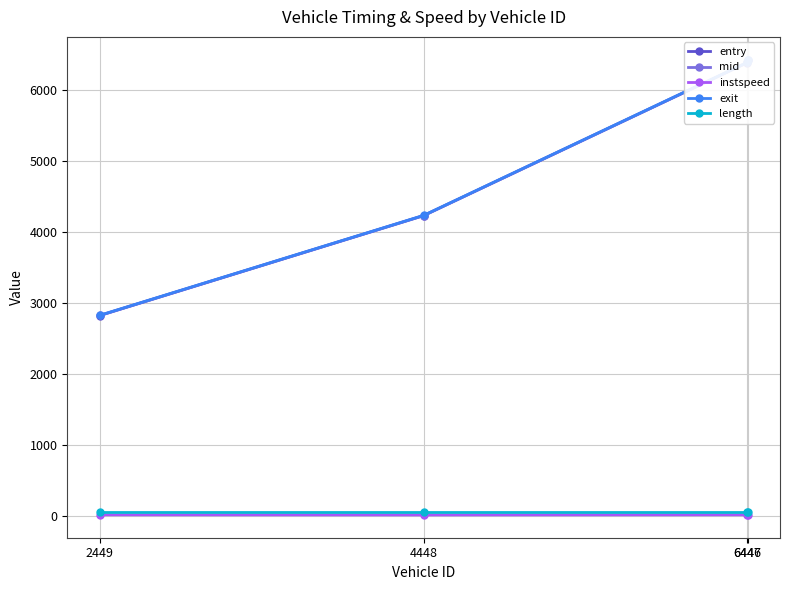

What is the greatest value displayed?

6435.2